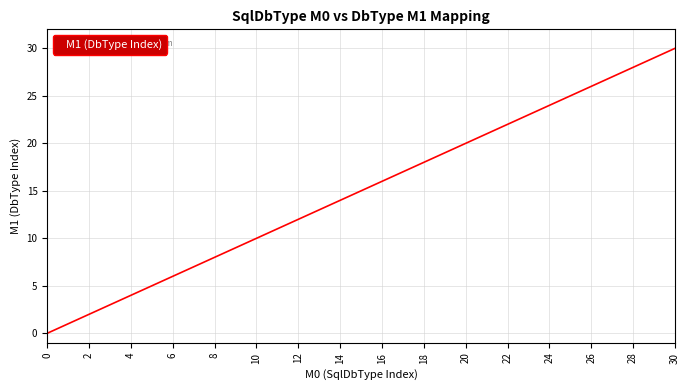

What is the maximum value shown in the chart?

30